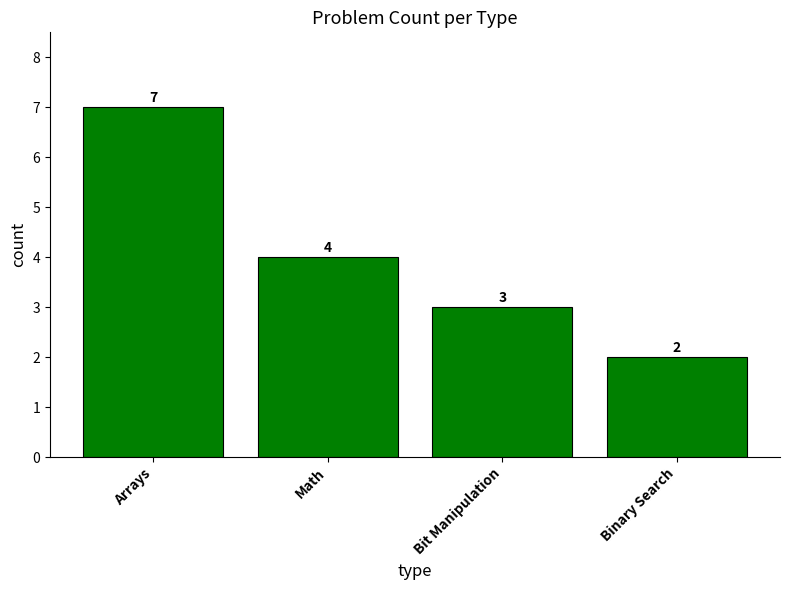

What is the label of the 4th bar from the left?

Binary Search